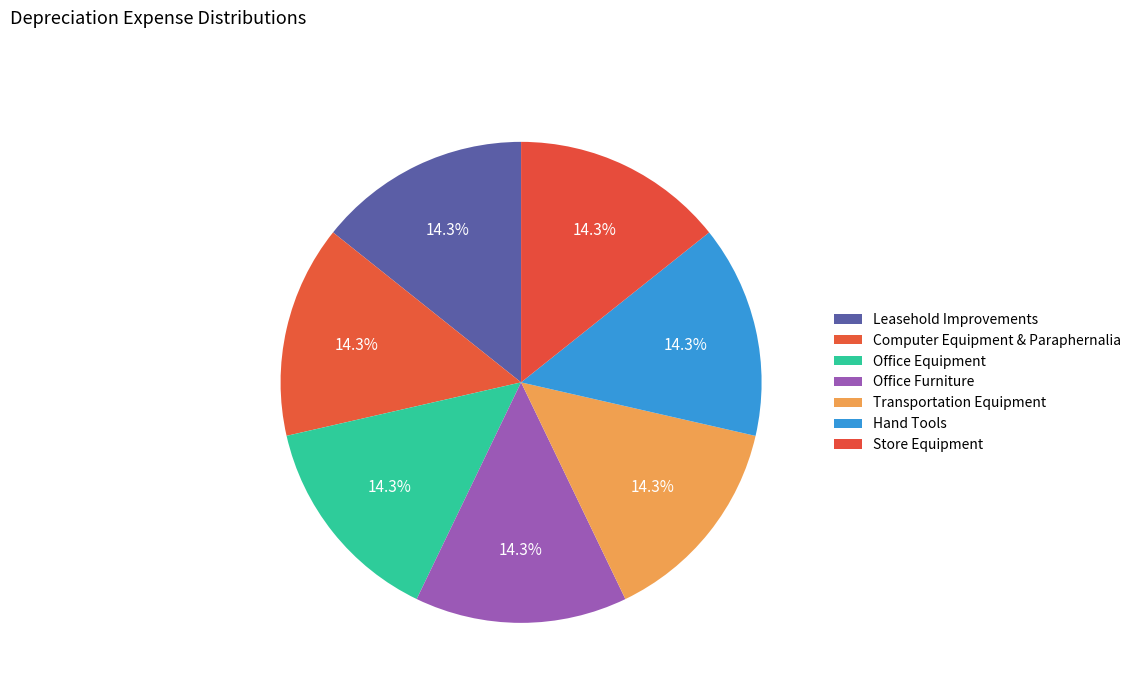

Which category has the biggest portion of the pie?

Store Equipment